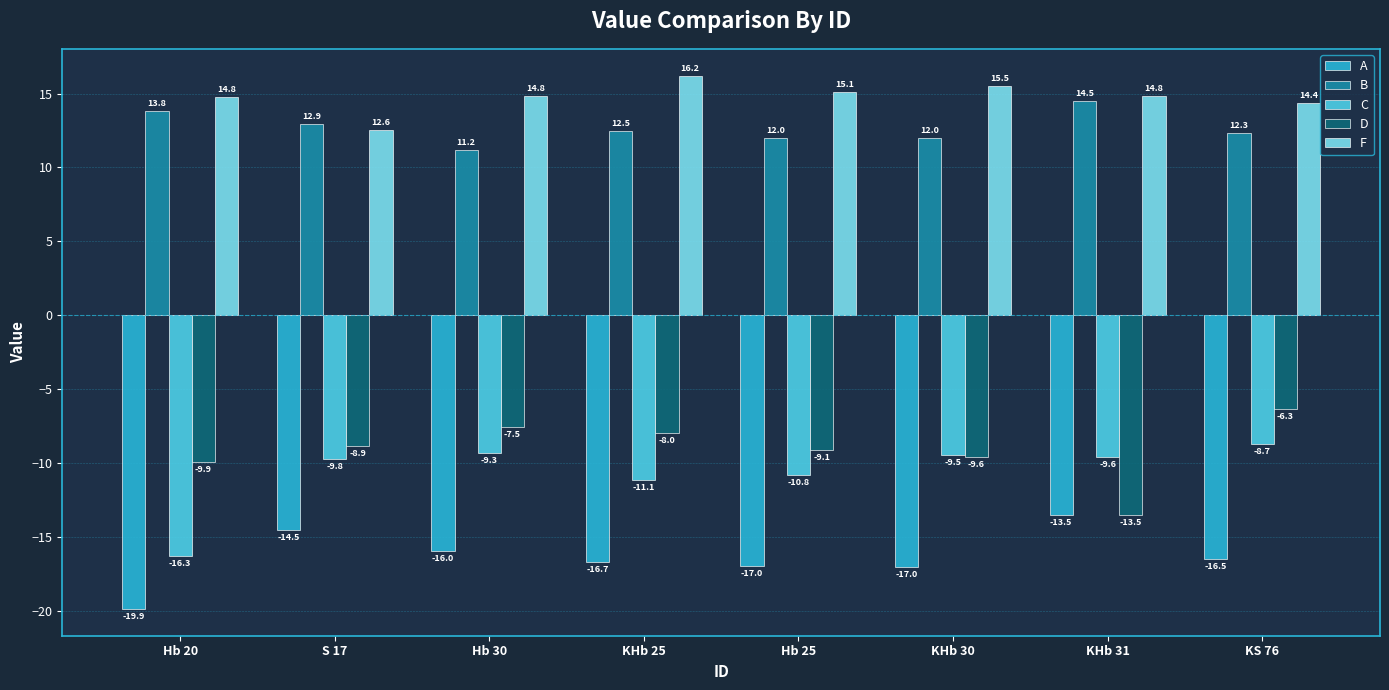

At S 17, list the series in order from largest to smallest.

B, F, D, C, A